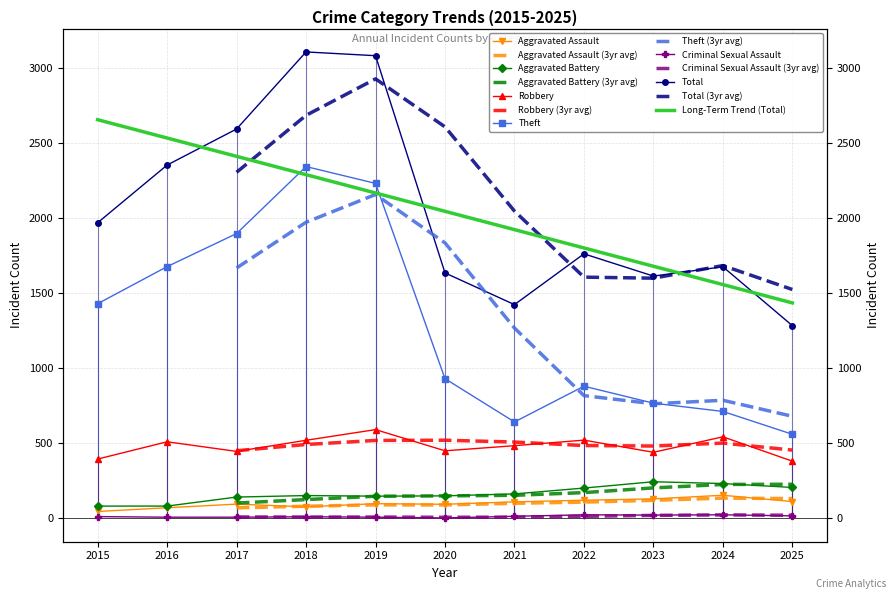

True or false: Aggravated Assault and Total intersect in this chart.

False